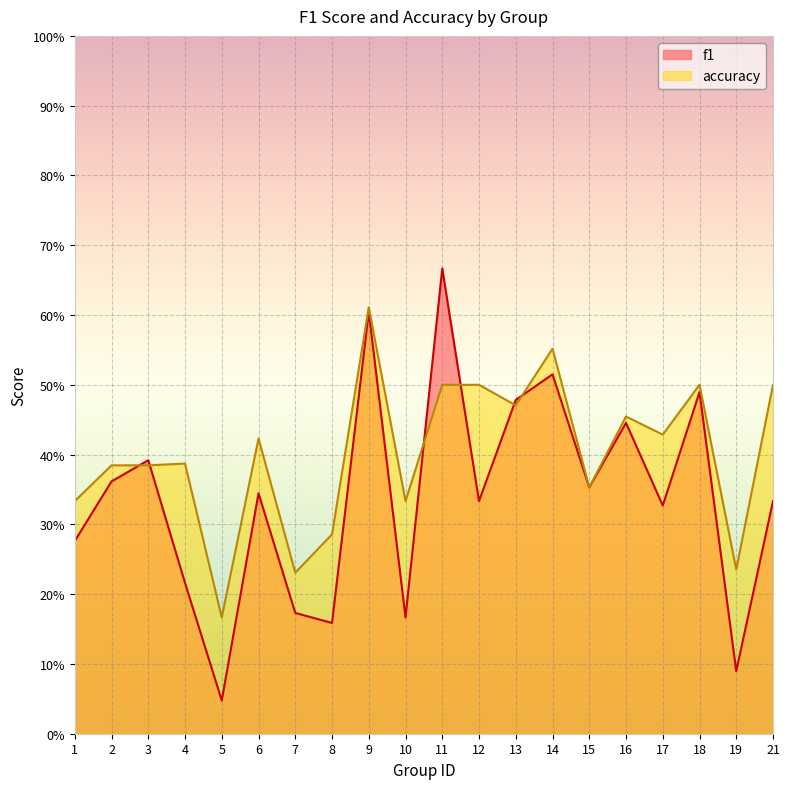

What is the sum of all accuracy values?

8.0